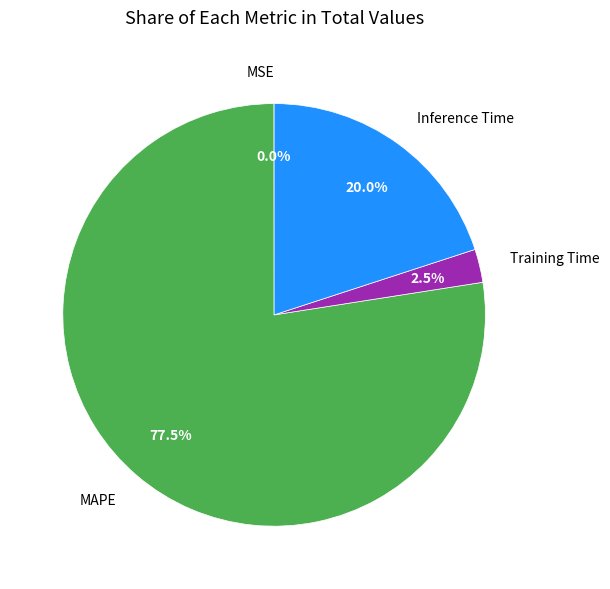

What percentage is NOT represented by Inference Time?

80.0%